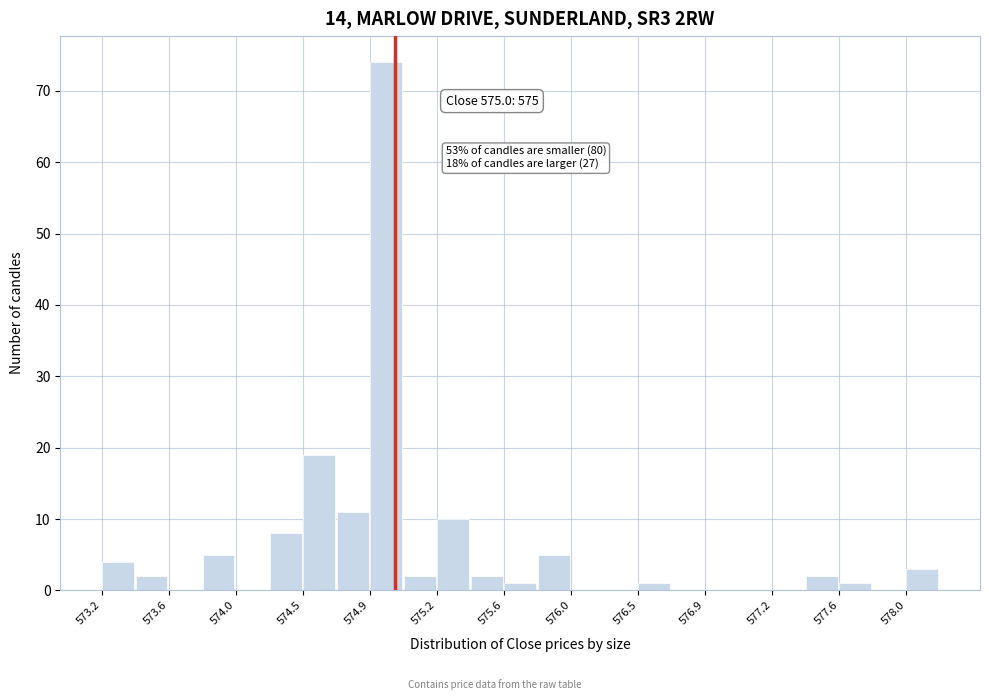

Which range on the x-axis has the tallest bar?

574.85 to 575.05